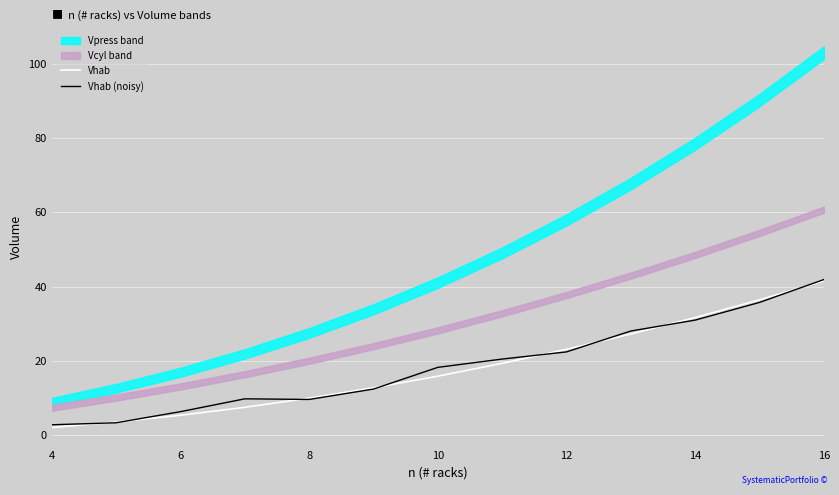

What is the maximum value for Vhab (noisy)?

41.9